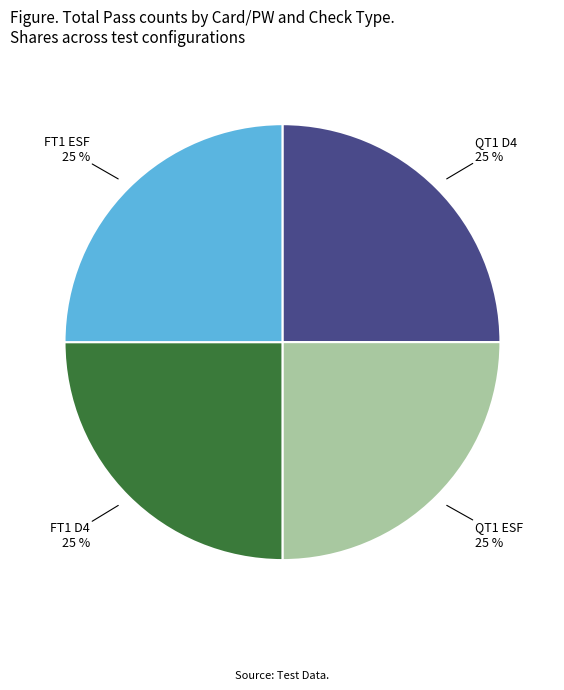

How many segments does this pie chart have?

4